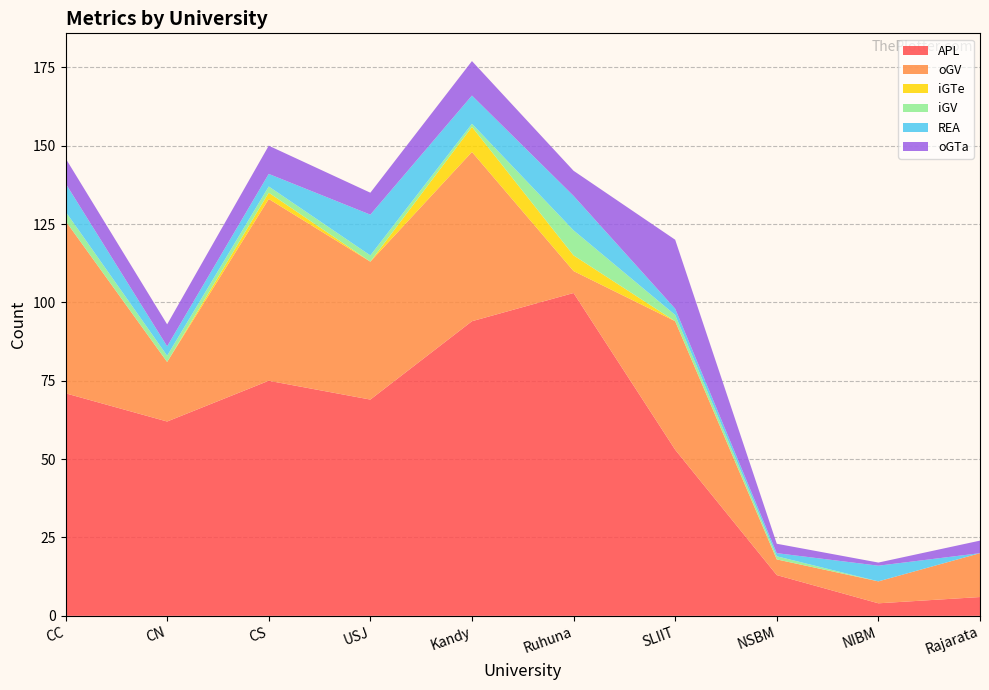

Reading left to right, list all the values displayed in this chart.

APL: 71	62	75	69	94	103	53	13	4	6
oGV: 55	19	58	44	54	7	41	5	7	14
iGTe: 0	0	2	0	8	5	0	0	0	0
iGV: 3	2	2	2	1	8	2	1	0	0
REA: 9	3	4	13	9	11	2	1	5	0
oGTa: 8	7	9	7	11	8	22	3	1	4